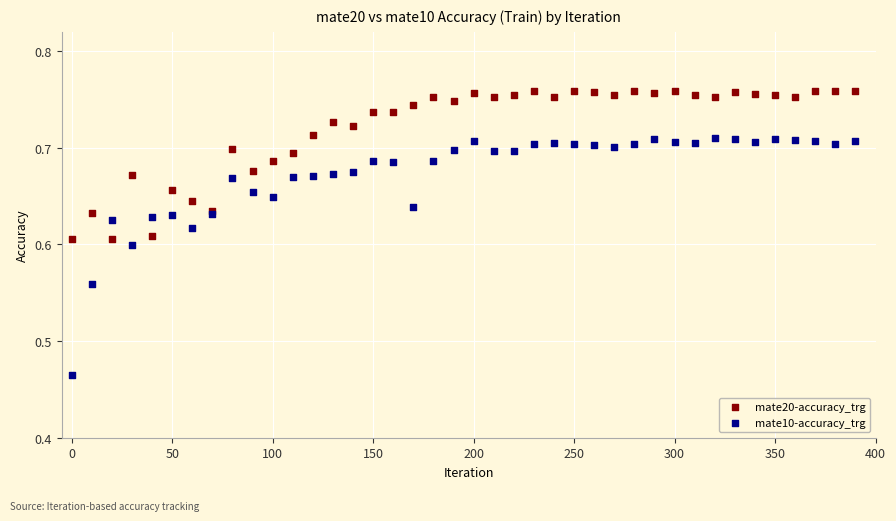

Which series has the largest Y range (max minus min)?

mate10-accuracy_trg